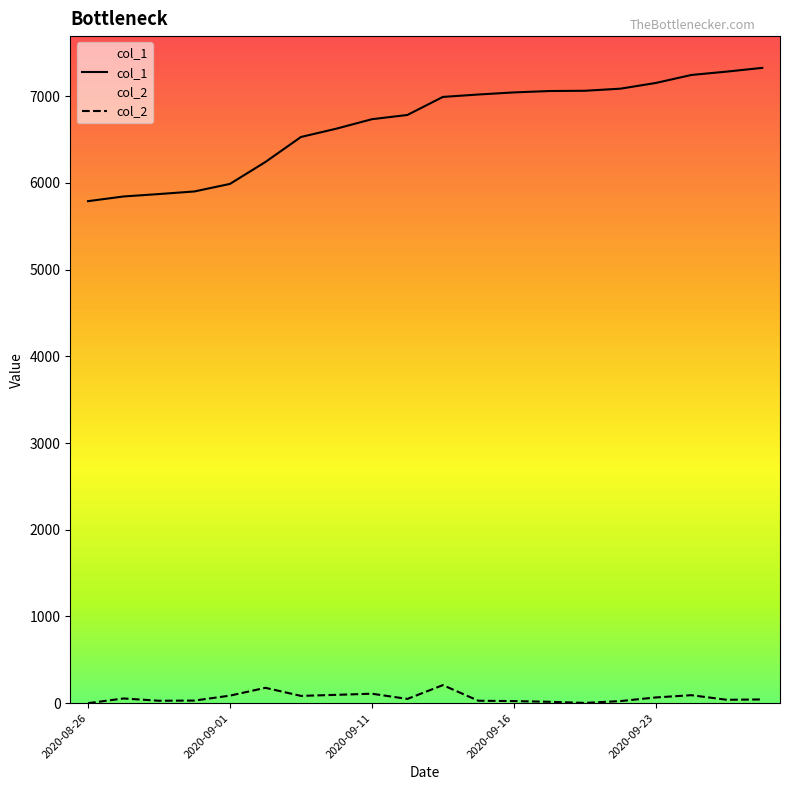

Between 2020-09-28 and 2020-09-22, which is larger?

2020-09-28